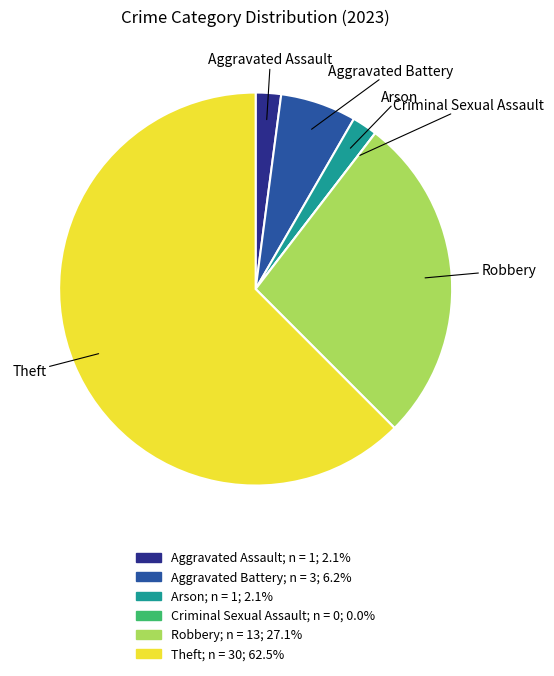

Do Arson and Robbery together represent more than half of the pie?

No